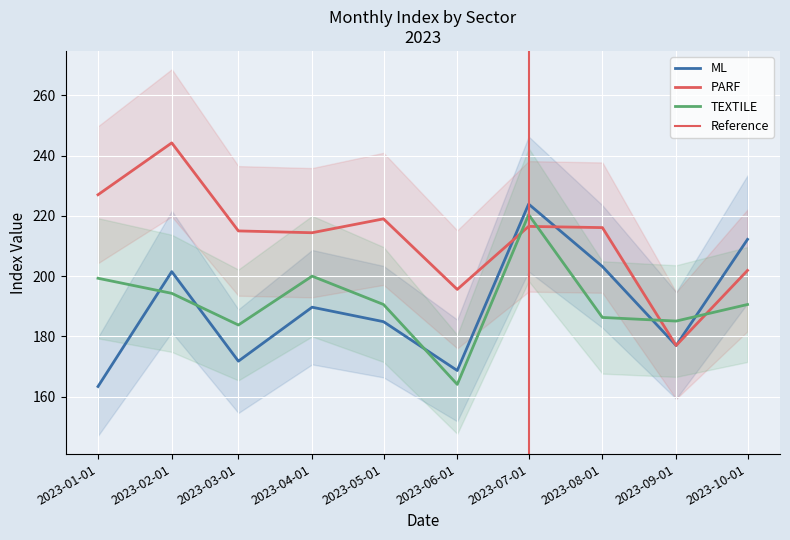

Reading right to left, list all the values displayed in this chart.

ML: 212.2	177.0	203.2	223.9	168.7	184.9	189.7	171.8	201.5	163.4
PARF: 201.9	177.0	216.1	216.5	195.6	219.0	214.4	215.0	244.2	227.0
TEXTILE: 190.6	185.1	186.3	220.4	164.1	190.6	200.0	183.8	194.3	199.3